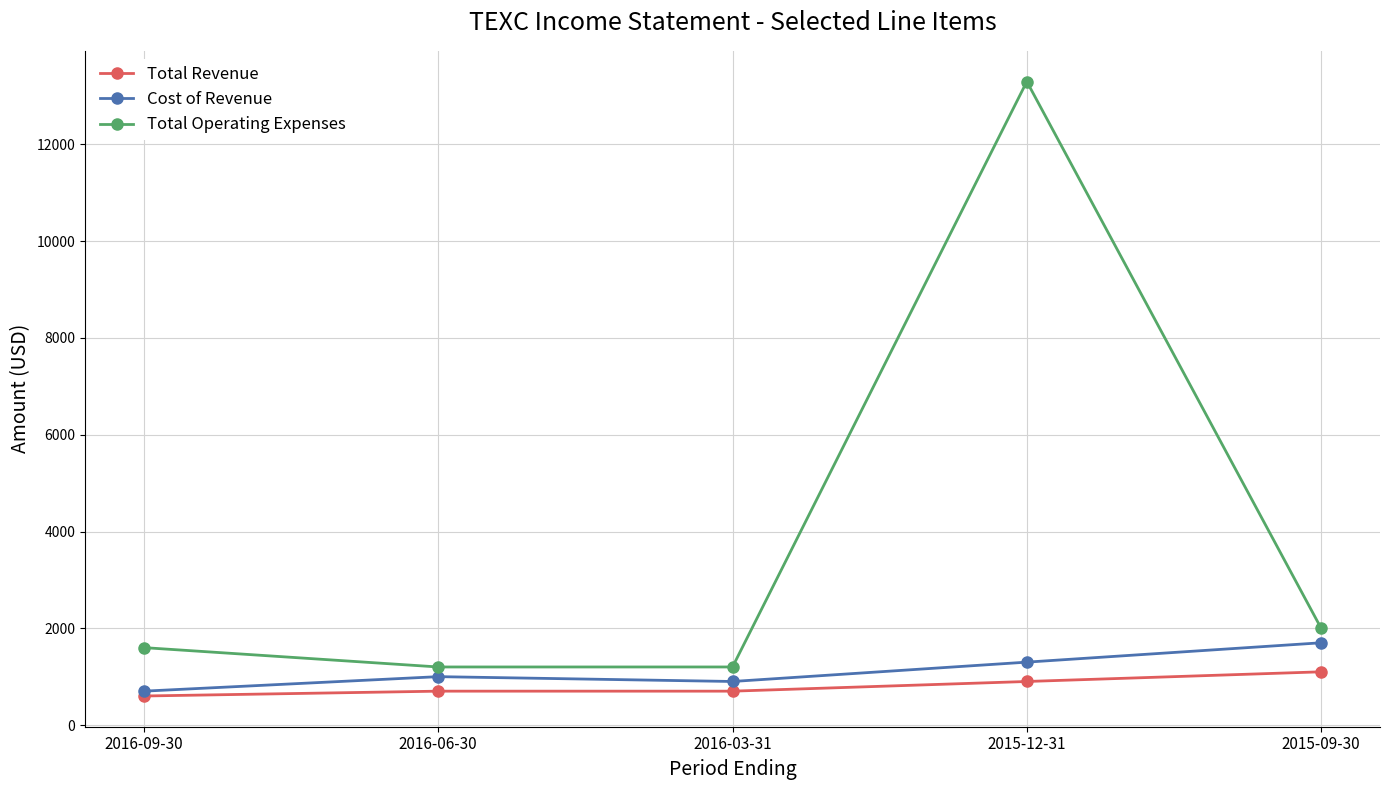

Does the chart have visible grid lines?

Yes